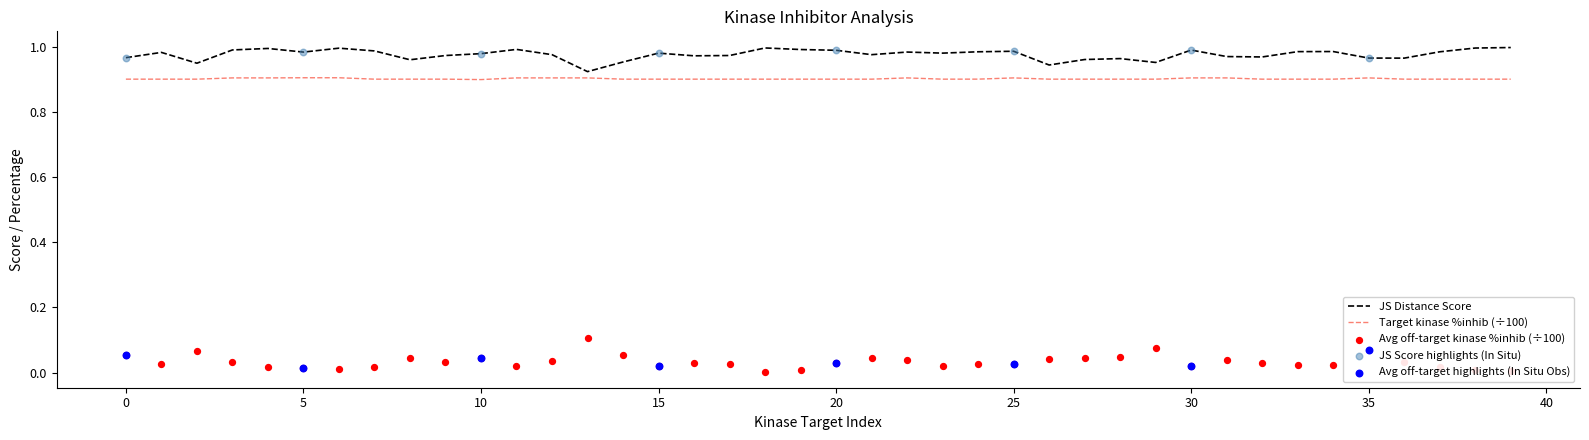

At which category is the sum across all series the highest?

35